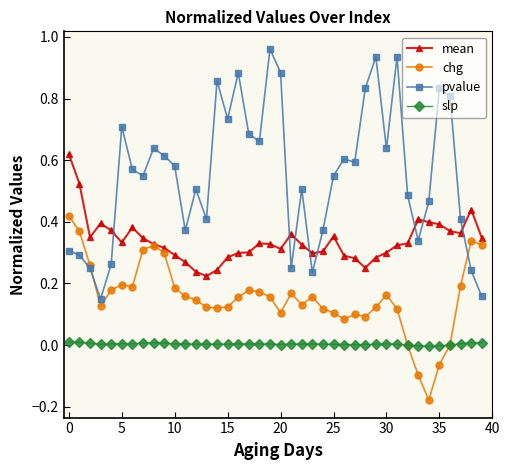

True or false: mean has more than 2 points higher than both neighbors.

True